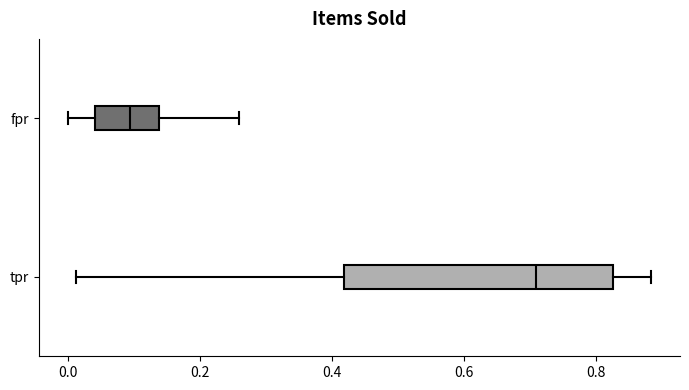

Reading bottom to top, transcribe this box plot: for each box, give where its median line is, the range the box spans, and where its two whiskers end, as read against the x-axis. The values are not printed on the chart, so give them approximately, as read against the axis.

tpr: median 0.70, box 0.42 to 0.82, whiskers 0.02 to 0.88
fpr: median 0.10, box 0.04 to 0.14, whiskers 0.00 to 0.26